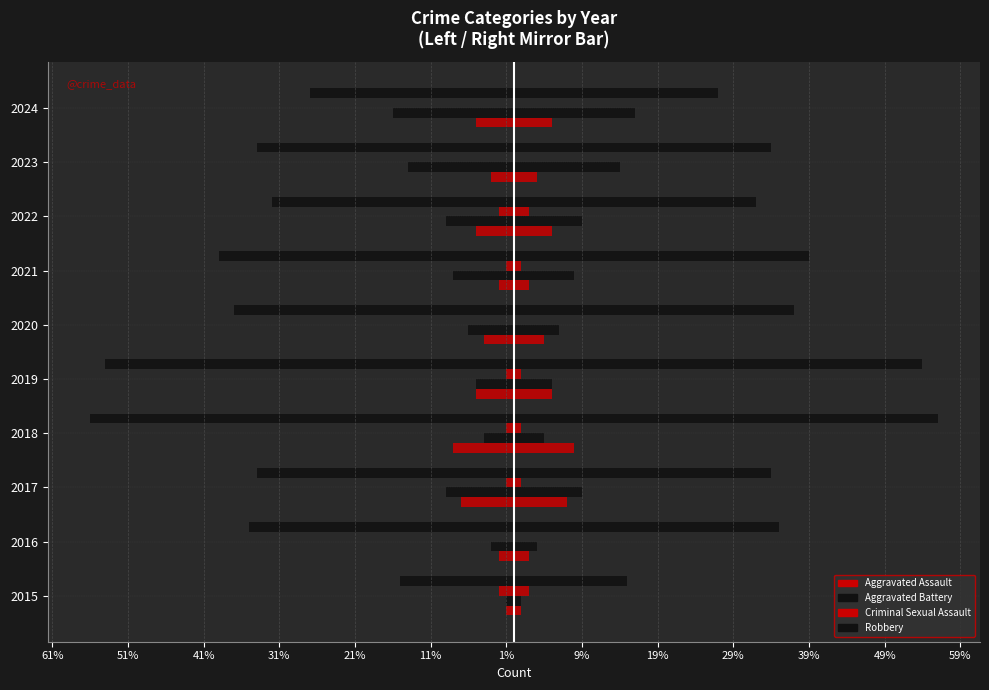

Does the chart contain stacked bars?

No